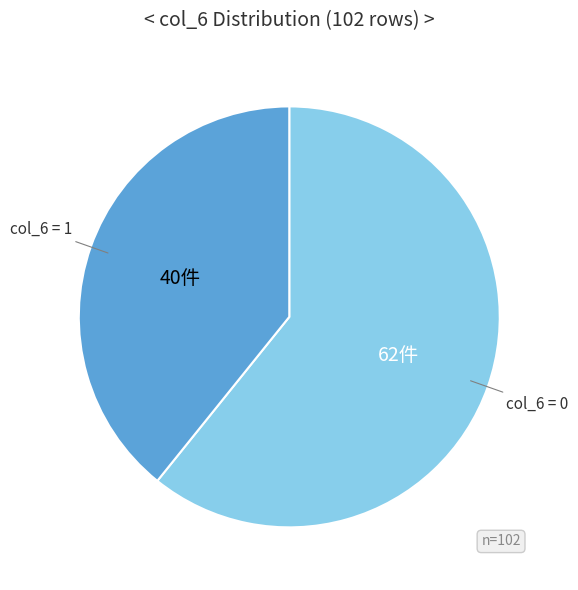

Is there a majority slice in this chart?

Yes